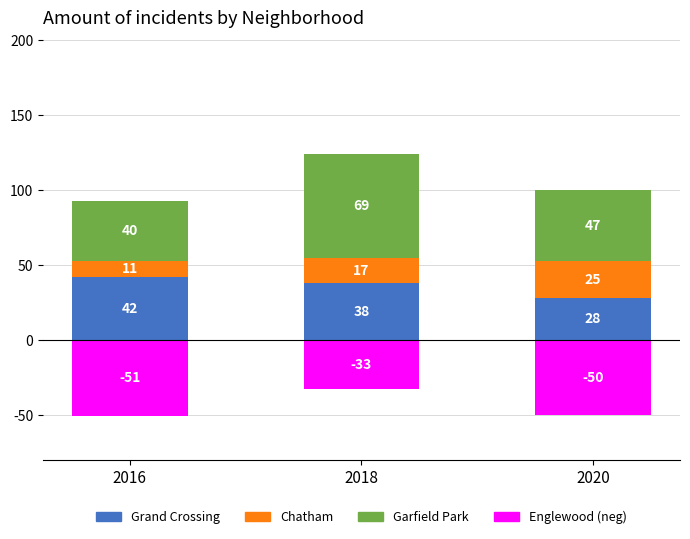

Reading left to right, extract all data points from this chart.

Grand Crossing: 2016=42	2018=38	2020=28
Chatham: 2016=11	2018=17	2020=25
Garfield Park: 2016=40	2018=69	2020=47
Englewood (neg): 2016=-51	2018=-33	2020=-50